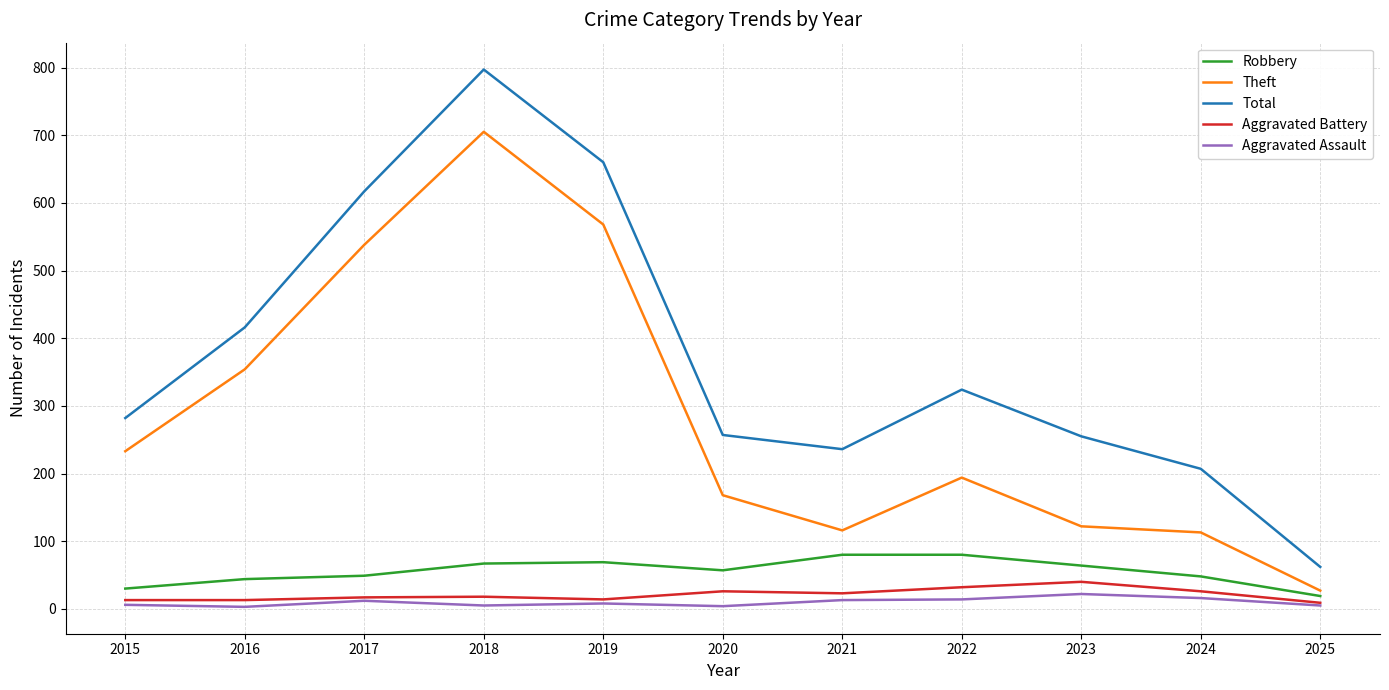

What is the lowest value of the Total series?

62